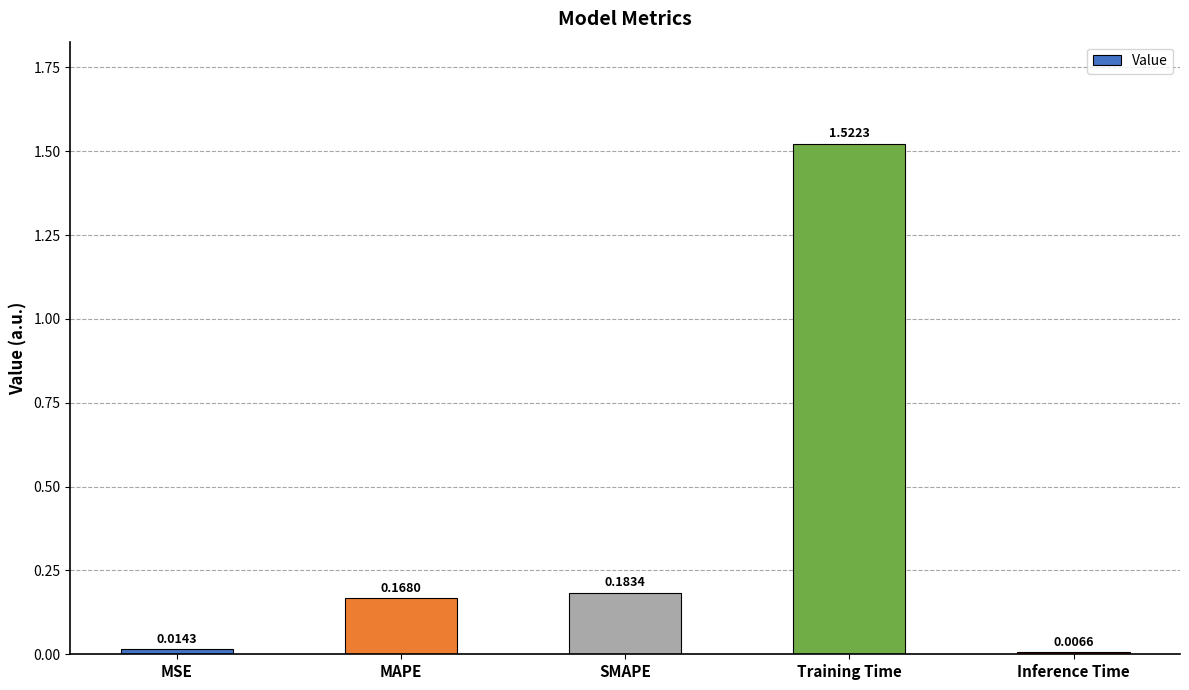

What is the average value?

0.4